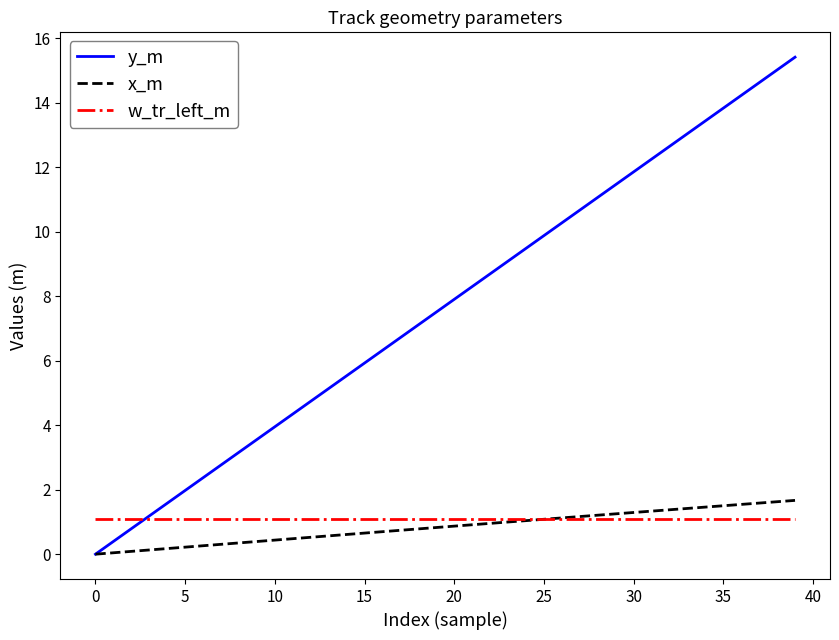

At how many categories does at least one series exceed 9?

17